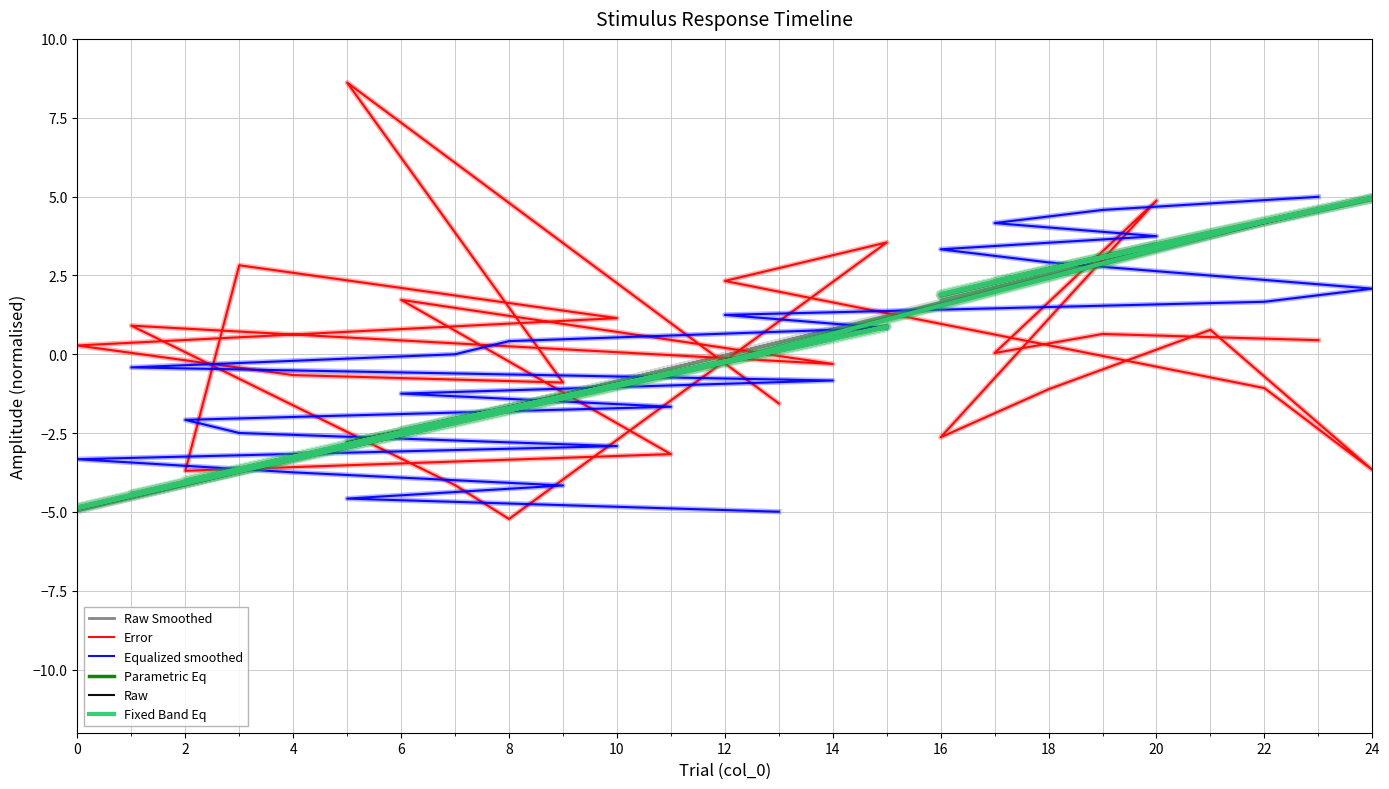

Which series has the largest total across all categories?

Parametric Eq